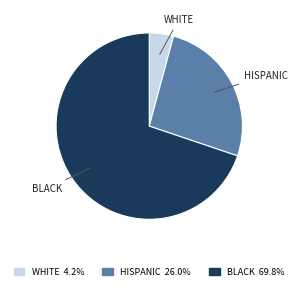

Between BLACK and WHITE, which is larger?

BLACK